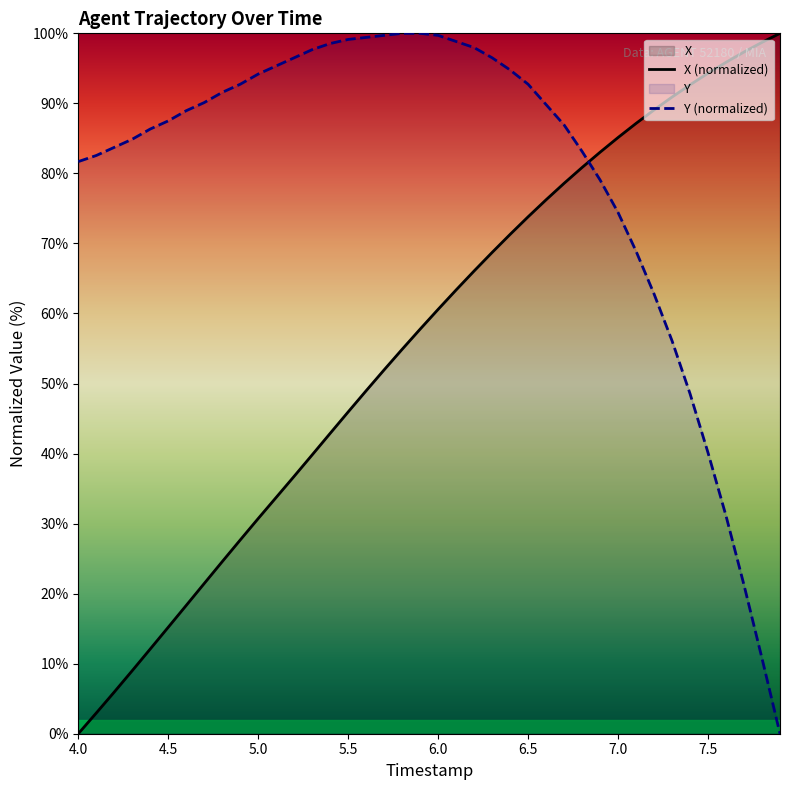

How many data points in X (normalized) are above 60?

20